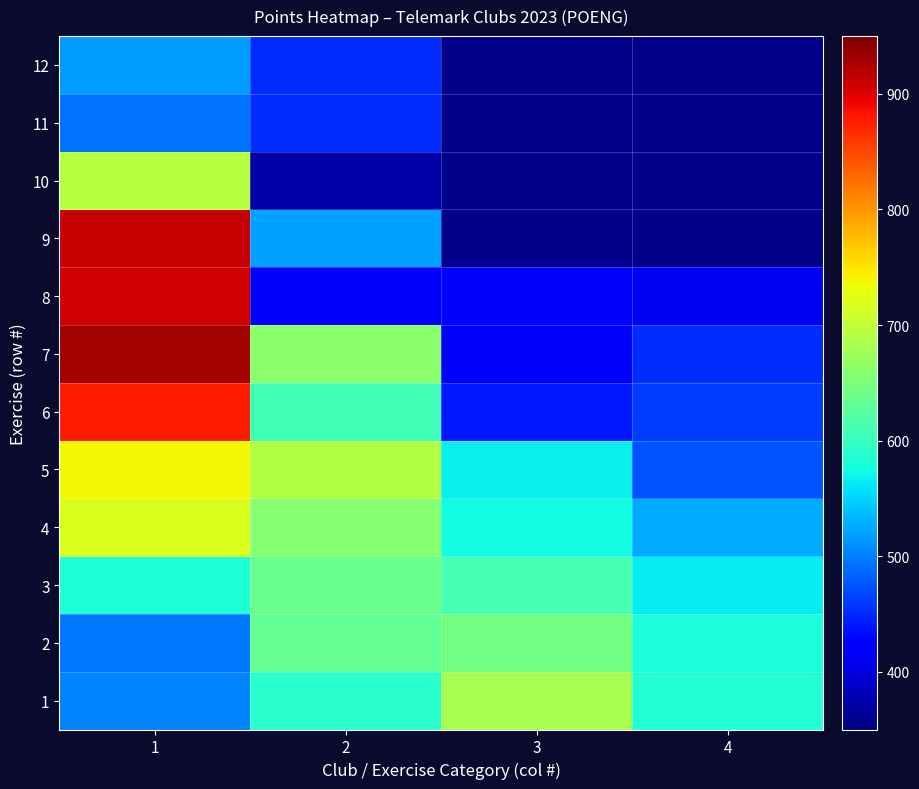

List the series in order of their peak value, highest first.

7, 9, 8, 6, 5, 4, 10, 1, 2, 3, 12, 11